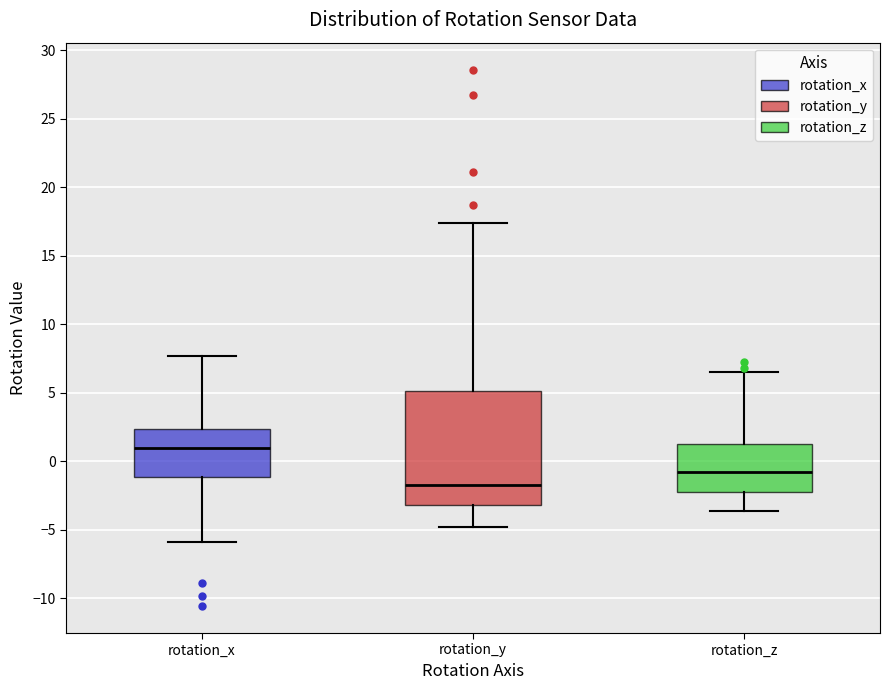

Which box's median line is the lowest?

rotation_y